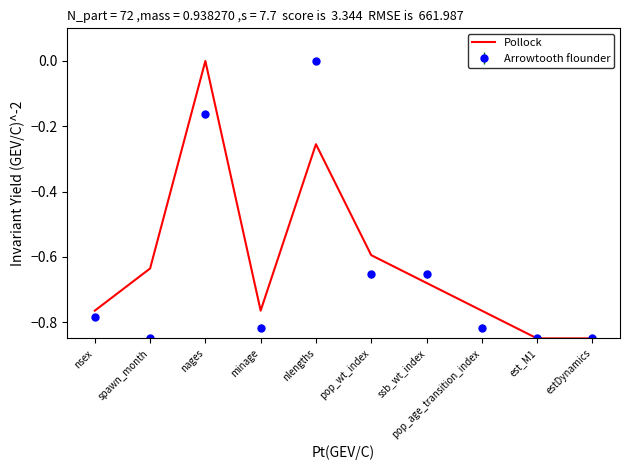

Rank the series at pop_wt_index from highest to lowest value.

Pollock, Arrowtooth flounder